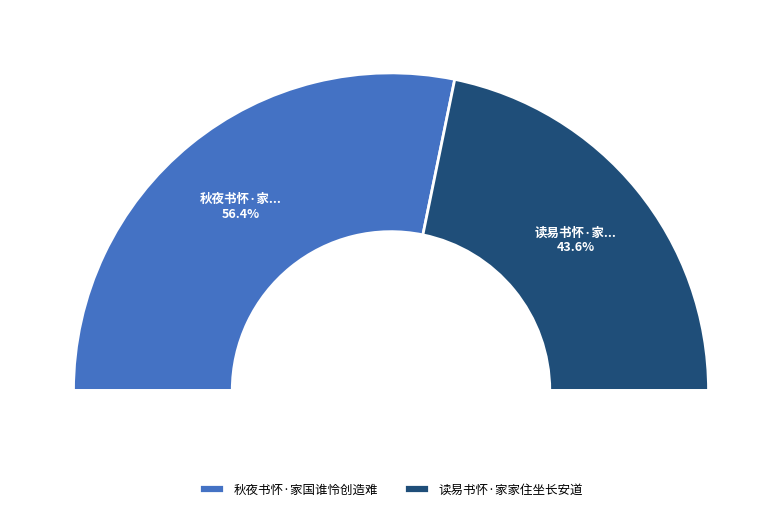

Which has a higher value, 秋夜书怀·家国谁怜创造难 or 读易书怀·家家住坐长安道?

秋夜书怀·家国谁怜创造难